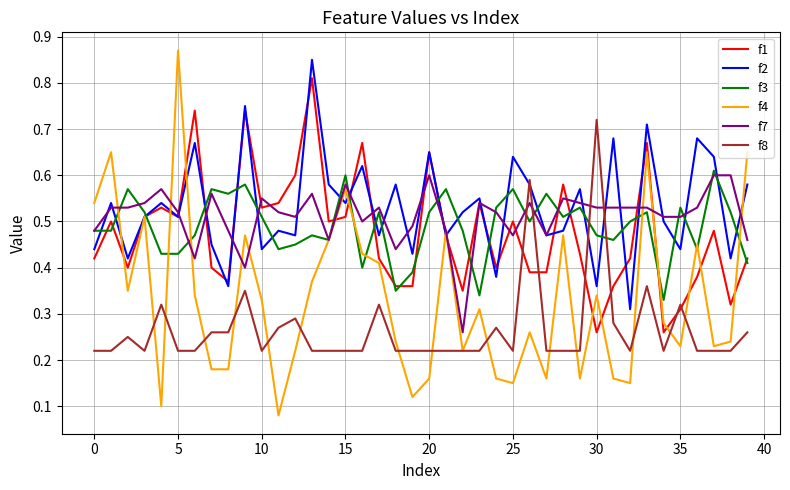

True or false: f8 and f1 intersect in this chart.

True